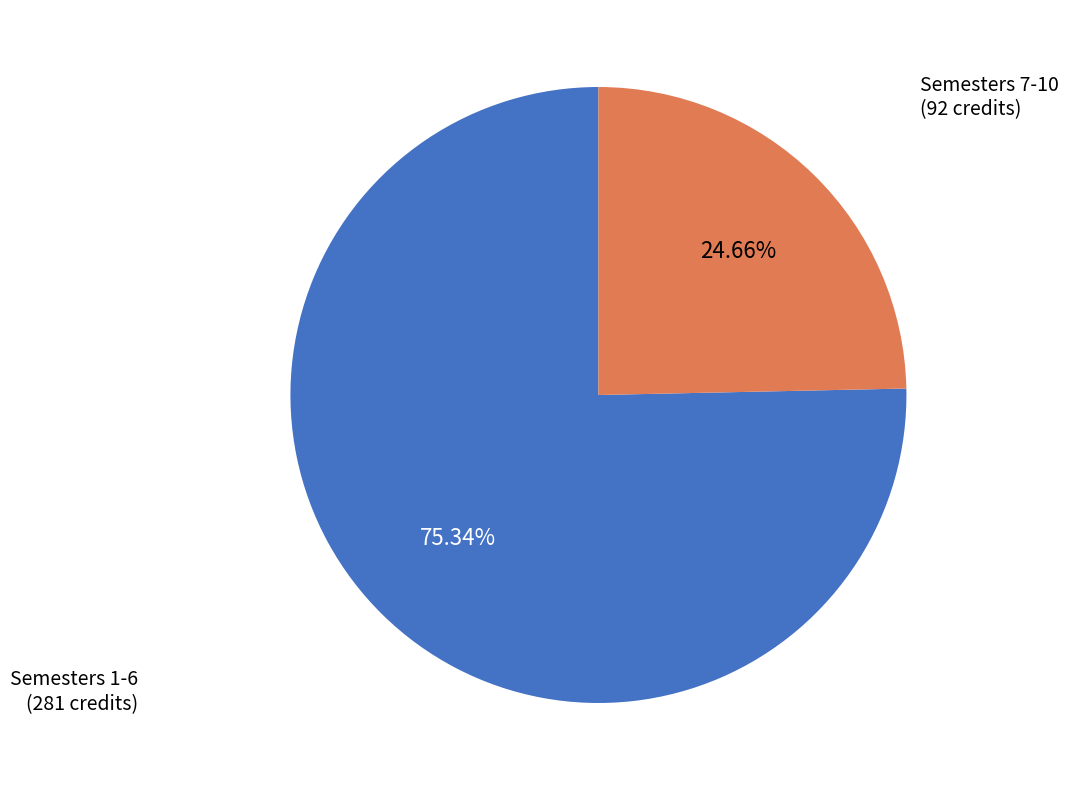

Is there any slice that represents more than half of the pie?

Yes